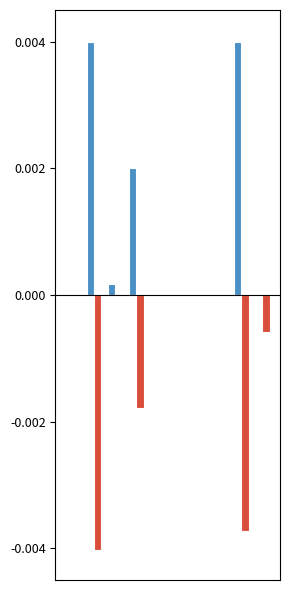

At which category is the sum across all series the highest?

8